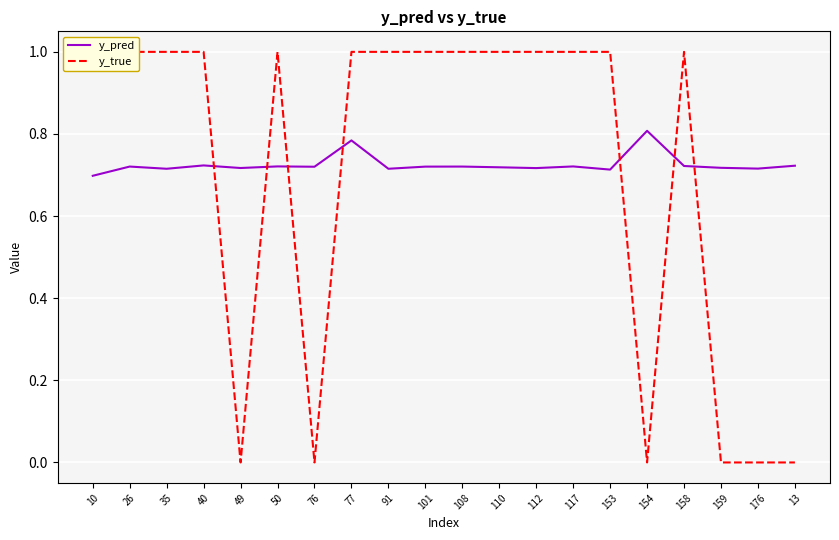

Count the y_pred values in the range 0 to 1.

20